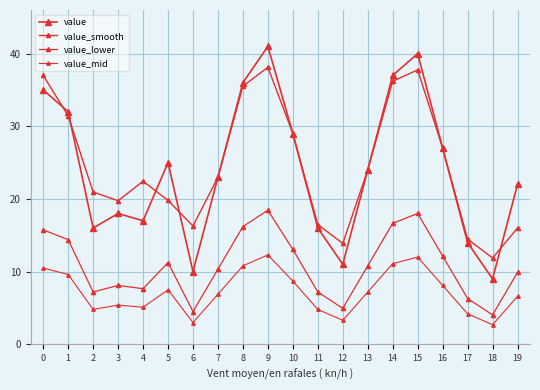

How many data points does each series have?

20